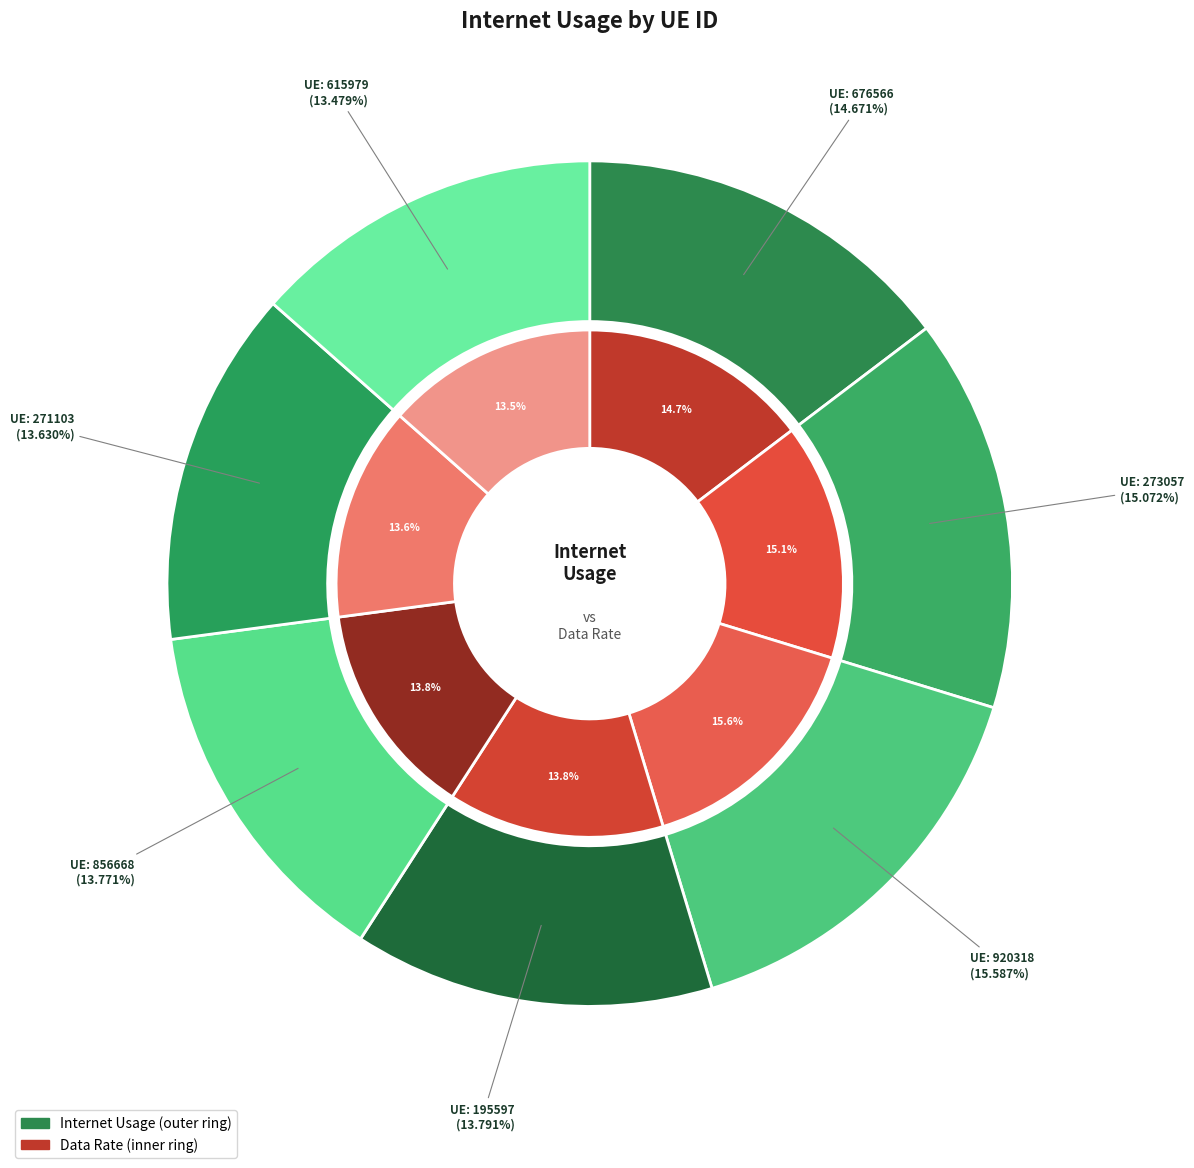

Combined, what portion of the pie is 615979 and 271103?

27.1%